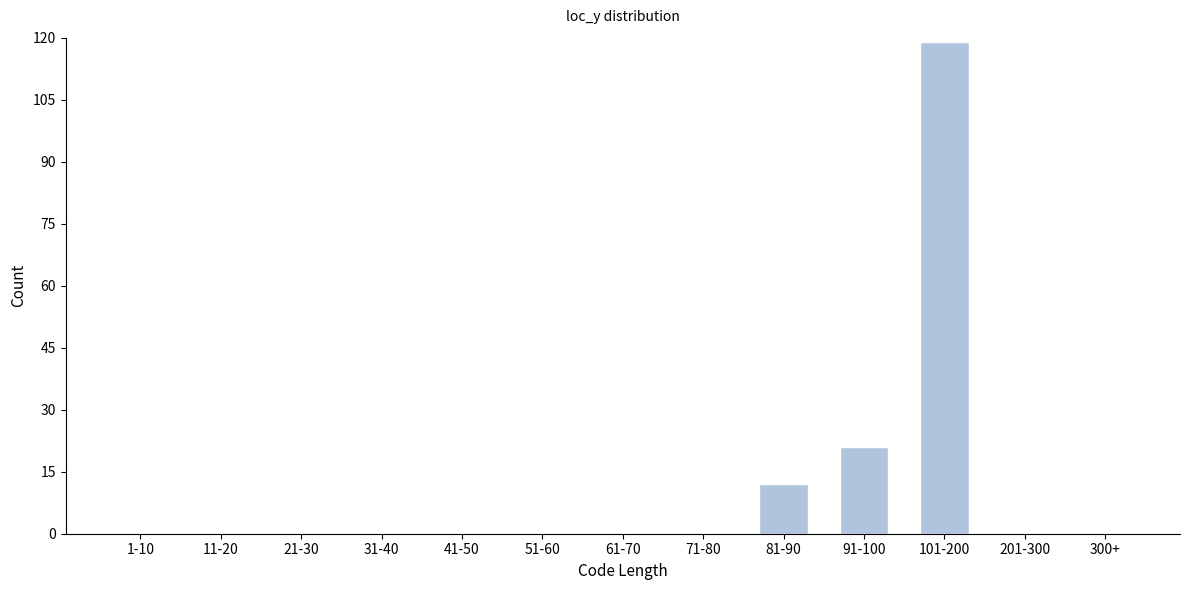

Reading right to left, extract all data points from this chart.

300+=0	201-300=0	101-200=119	91-100=21	81-90=12	71-80=0	61-70=0	51-60=0	41-50=0	31-40=0	21-30=0	11-20=0	1-10=0